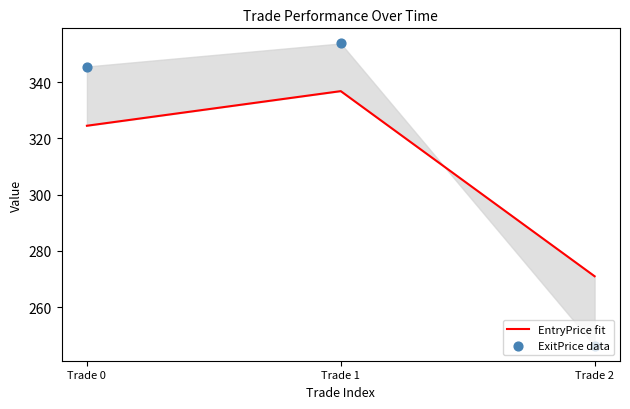

What is the total value across all series at Trade 1?

690.5